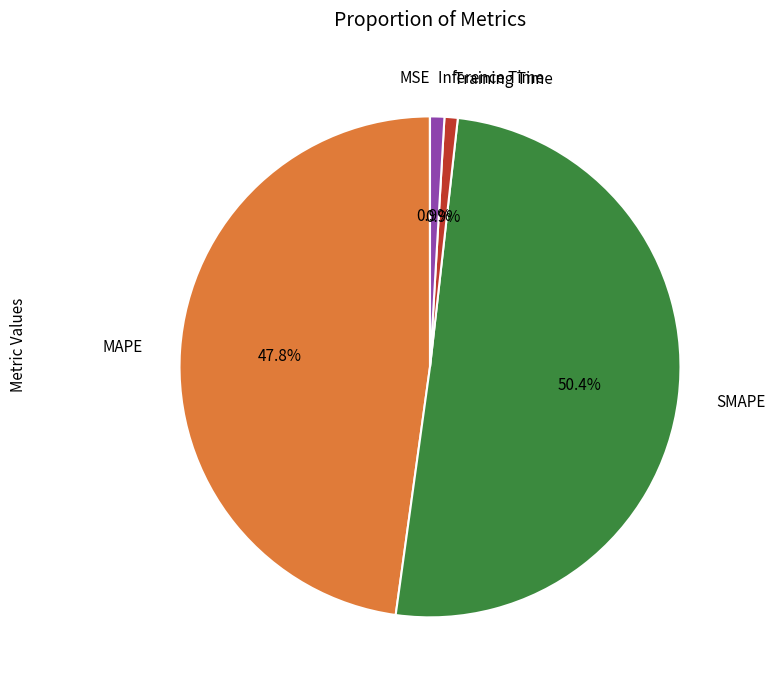

Is there any slice that represents more than half of the pie?

Yes